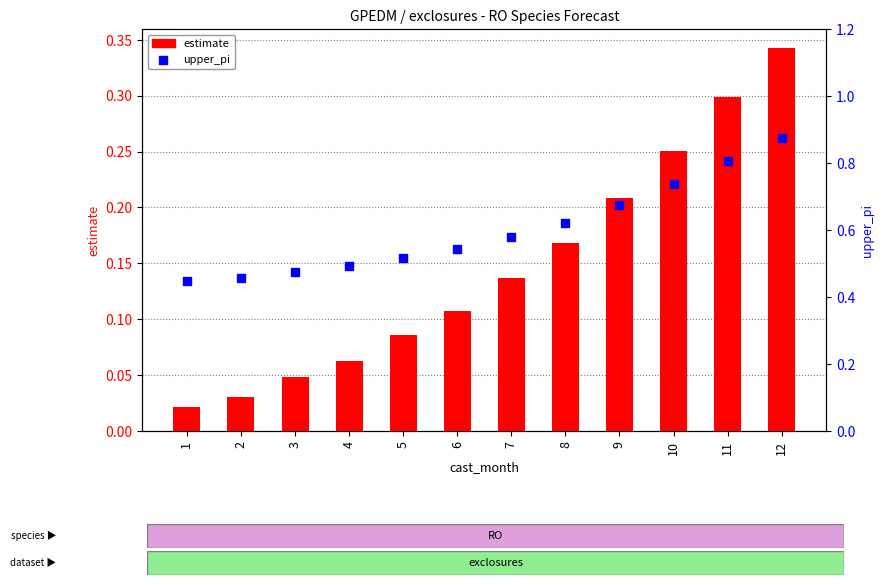

Which series contains the highest Y value?

upper_pi